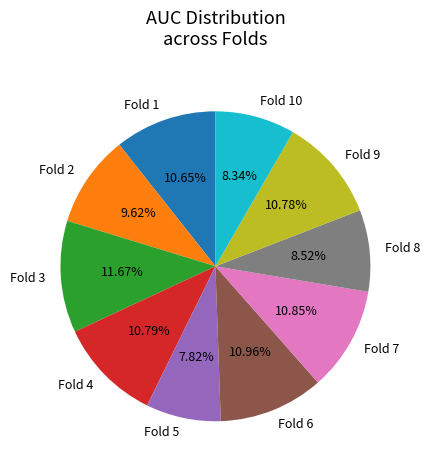

Does Fold 2 account for over 50% of the chart?

No